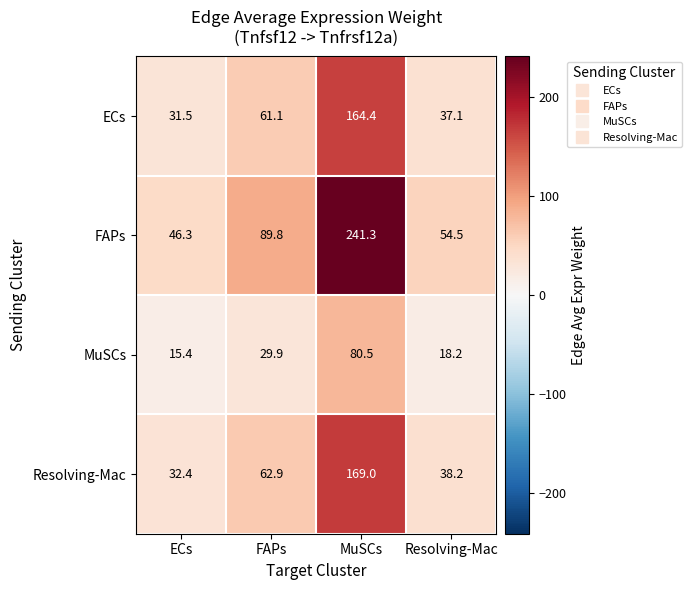

Is it true that FAPs equals 21.8 at FAPs?

False